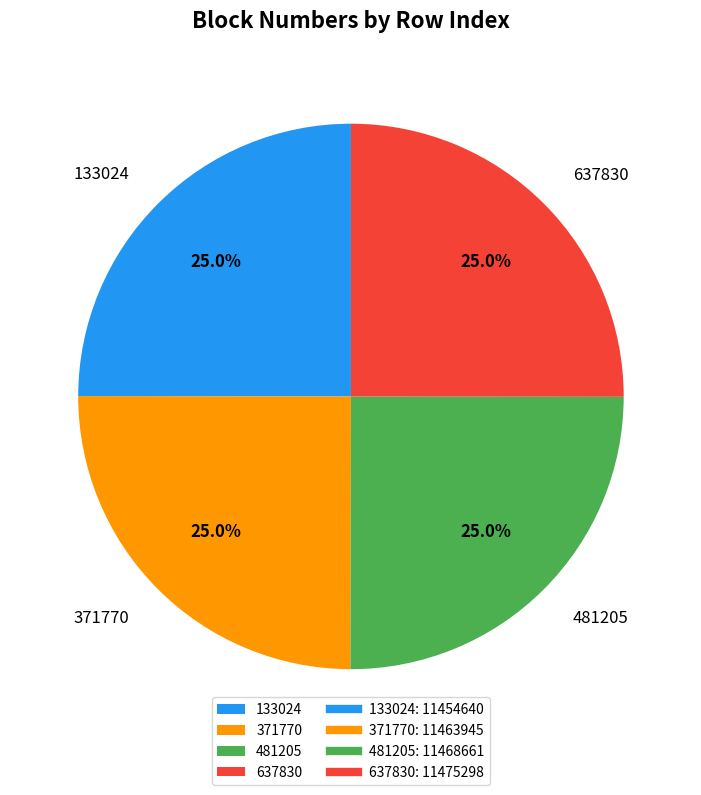

How many slices are in this pie chart?

4